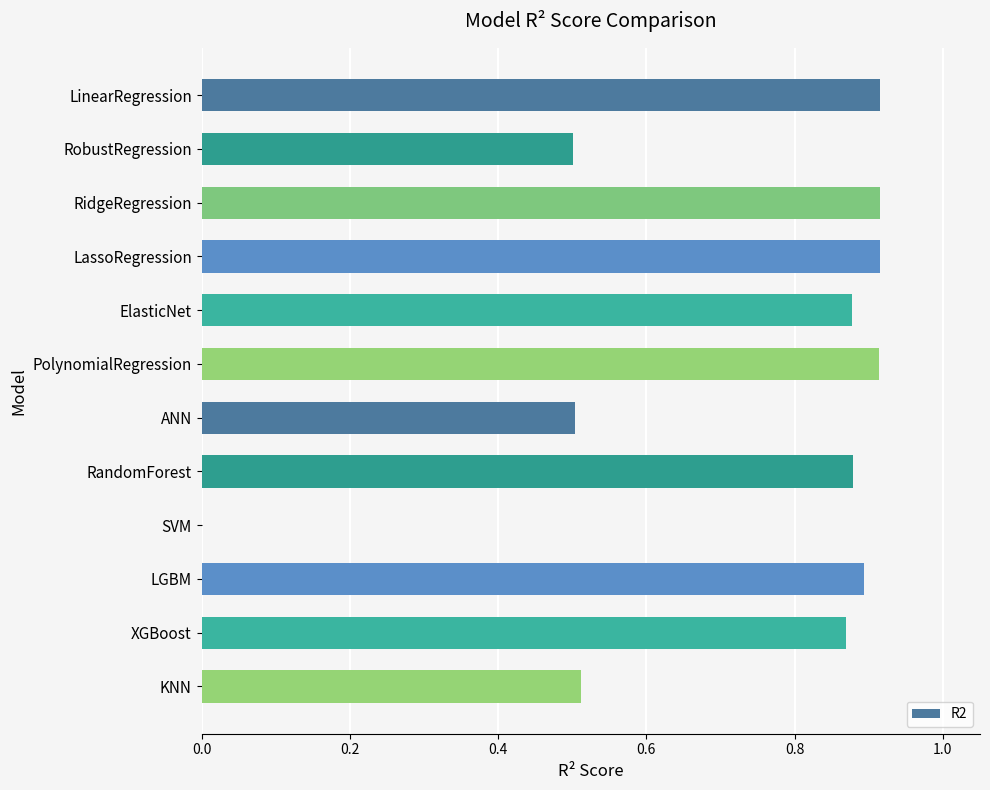

Does the chart contain stacked bars?

No